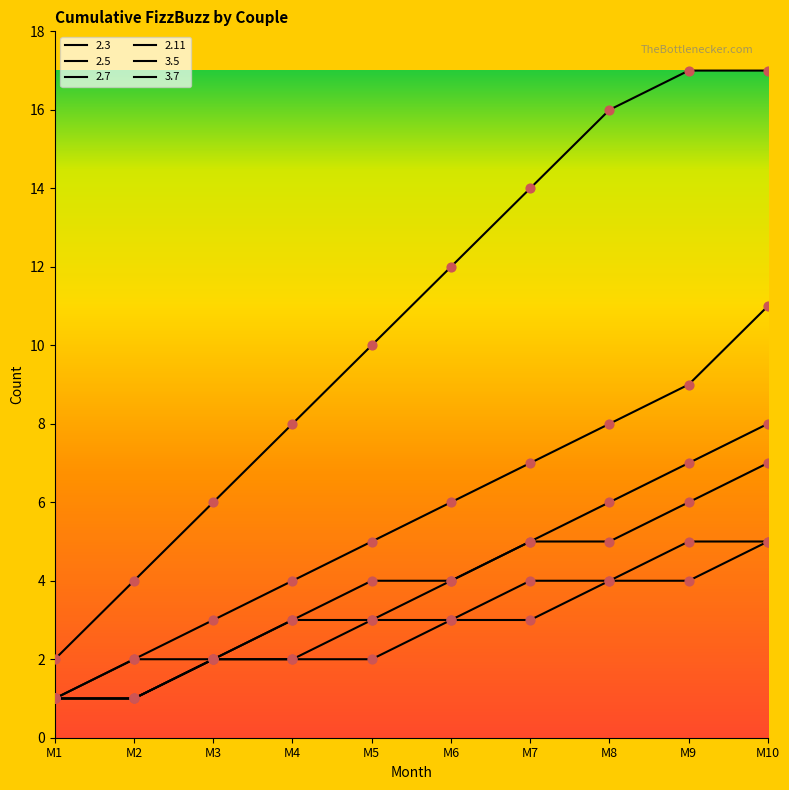

Which series reaches the maximum Y coordinate?

2.3